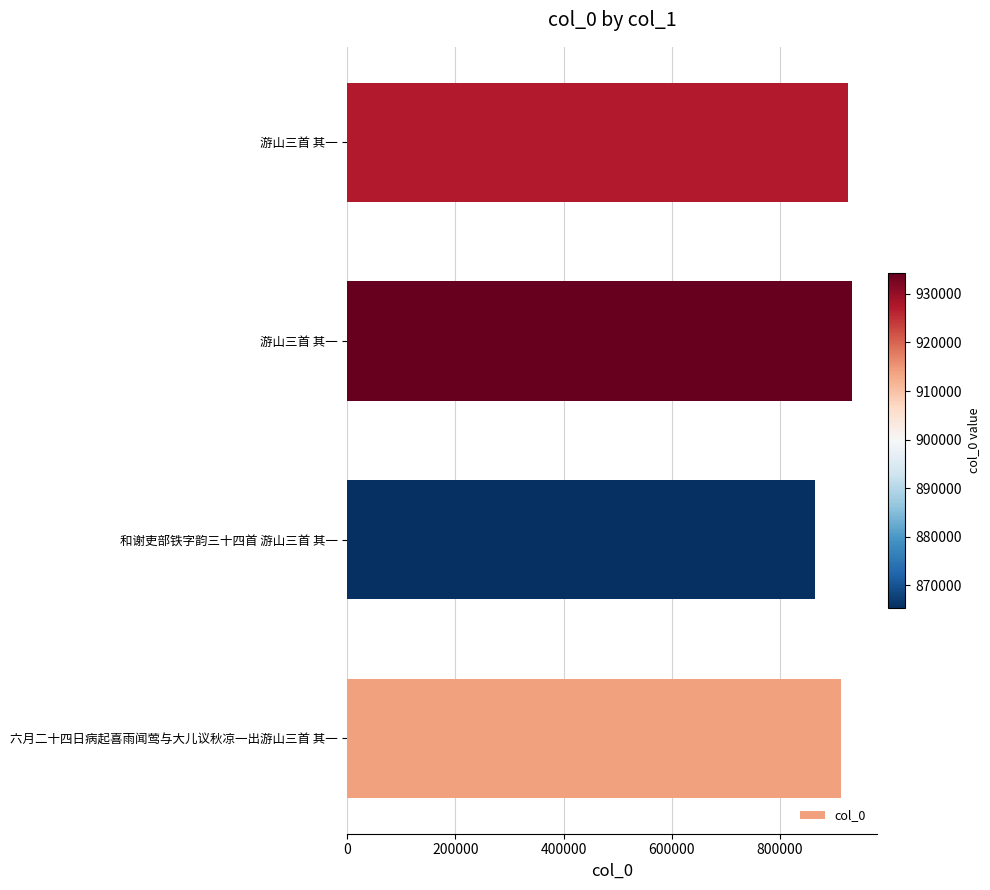

How many bars are there in total?

4